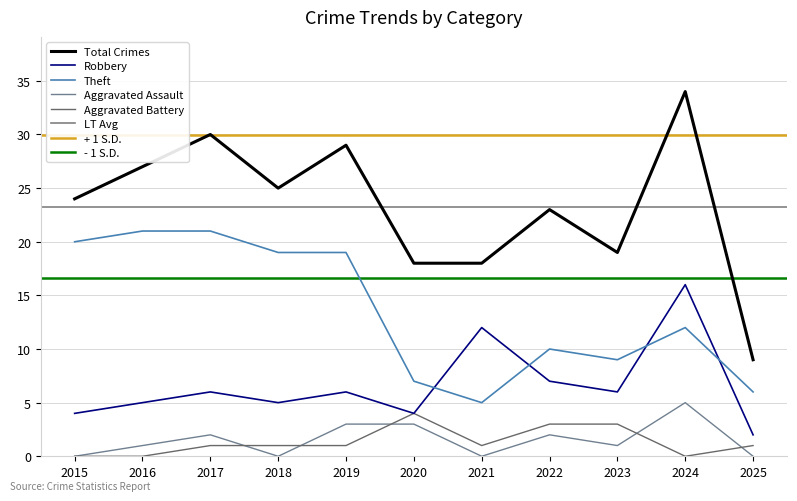

What is the difference between the second highest and minimum values in the Total series?

21